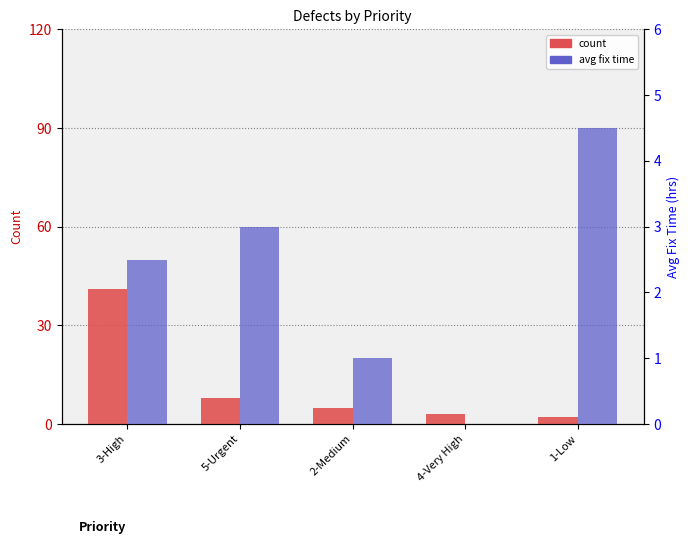

Which category has the highest value in the count series?

3-High